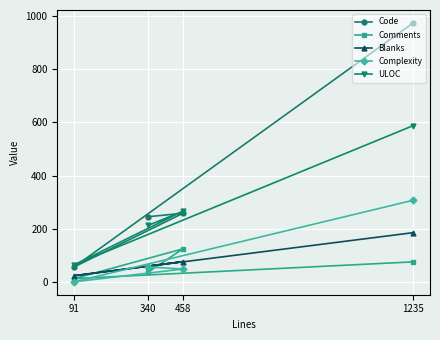

List the series in order of their peak value, lowest first.

Comments, Blanks, Complexity, ULOC, Code